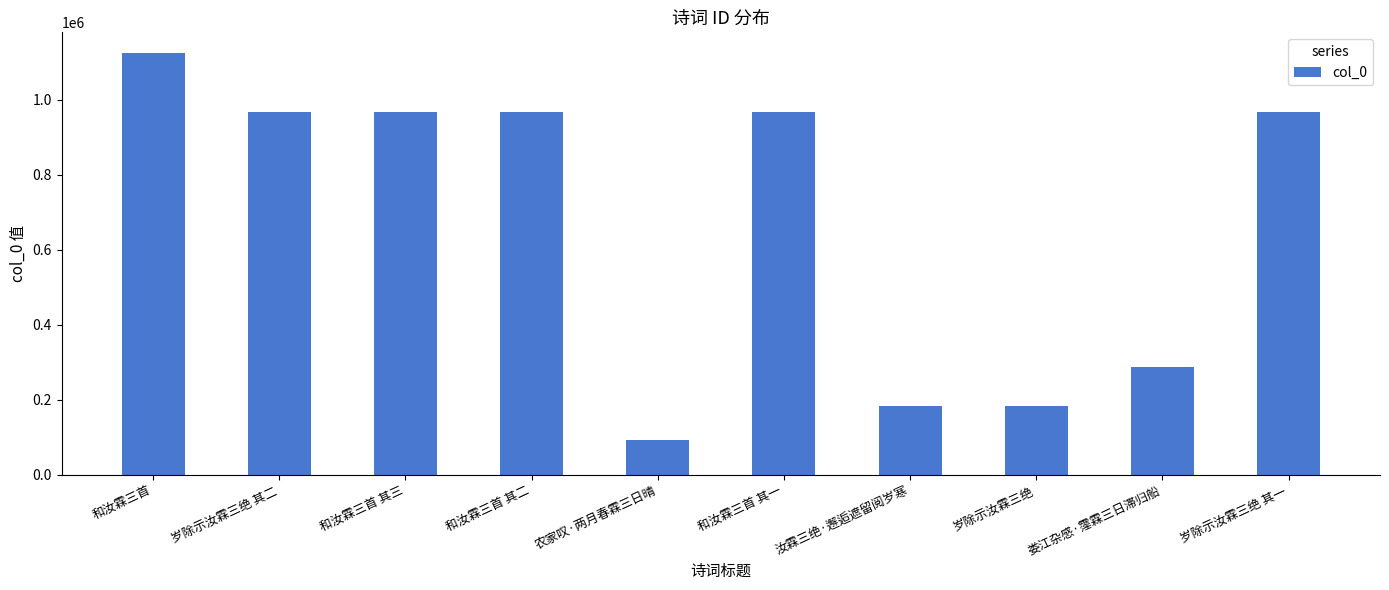

How many categories are shown in the chart?

10